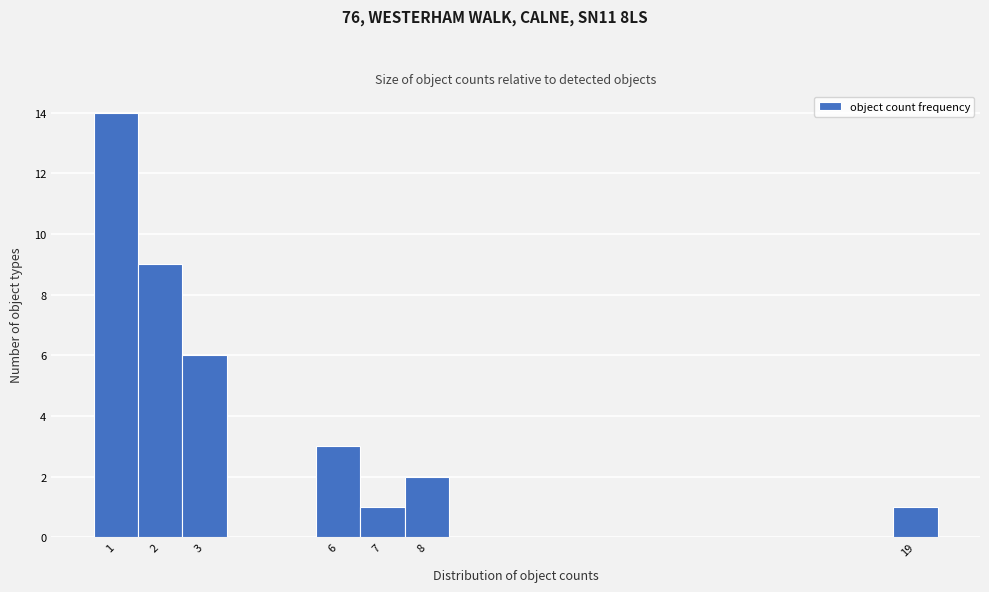

Which range on the x-axis has the tallest bar?

0.5 to 1.5